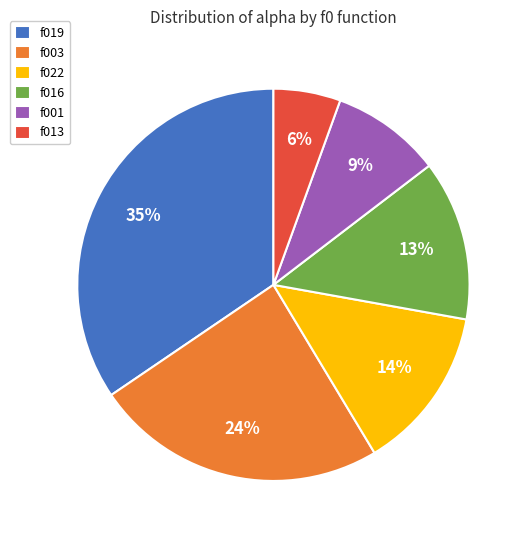

Which category has the smallest portion of the pie?

f013